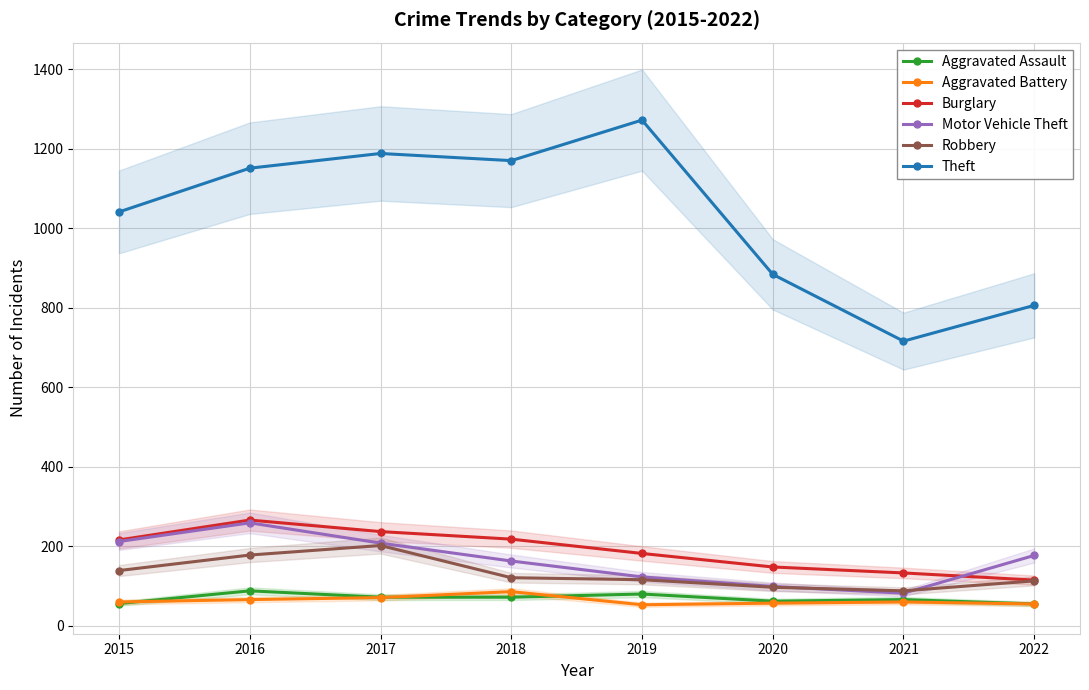

What is the difference between the highest and lowest values at 2021?

656